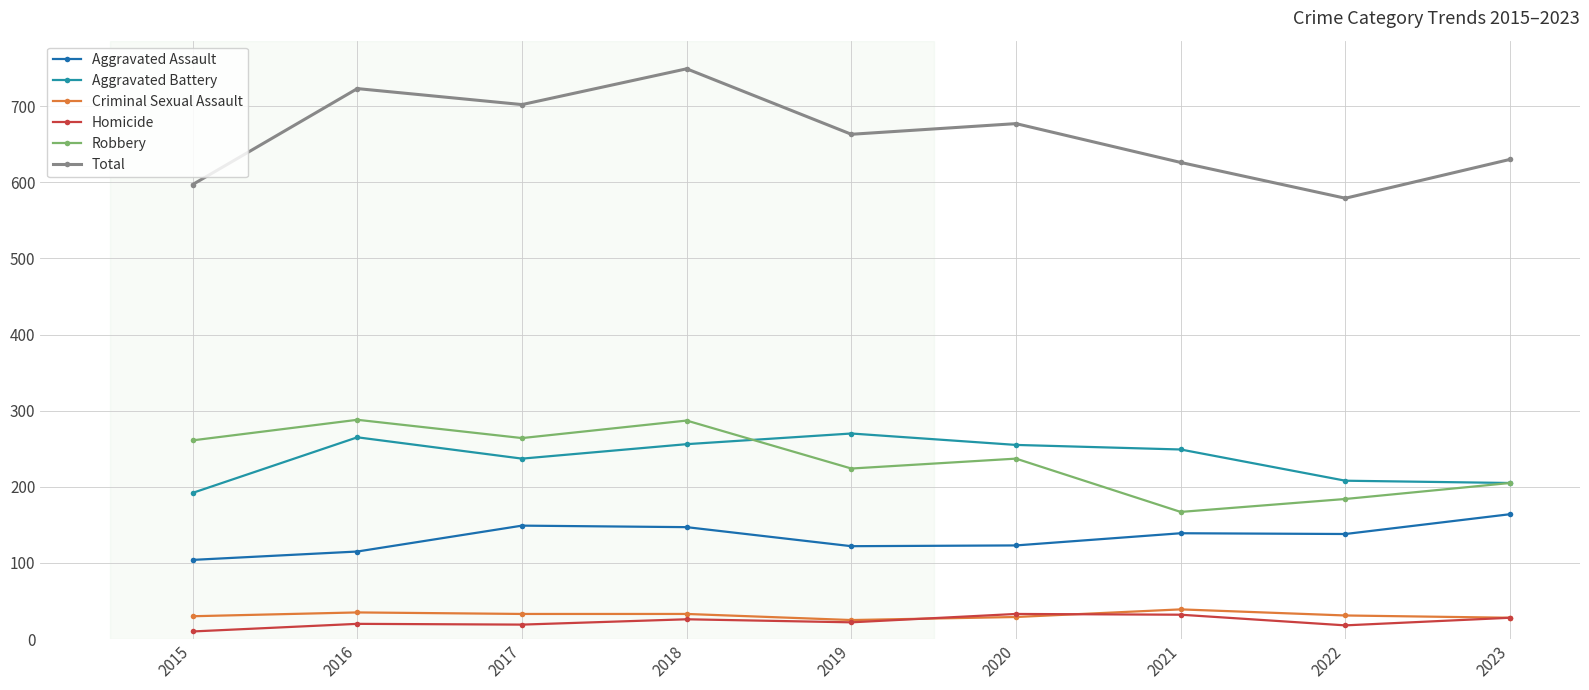

At 2018, list the series in order from largest to smallest.

Total, Robbery, Aggravated Battery, Aggravated Assault, Criminal Sexual Assault, Homicide